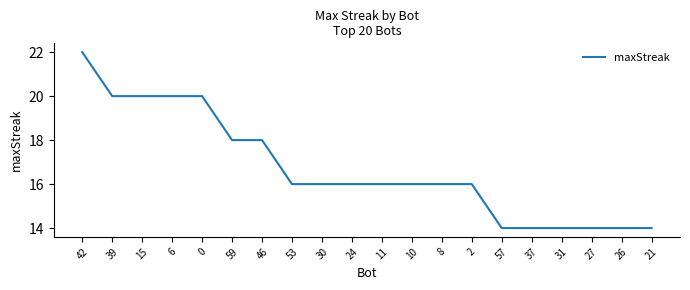

How many values are between 14 and 20?

19